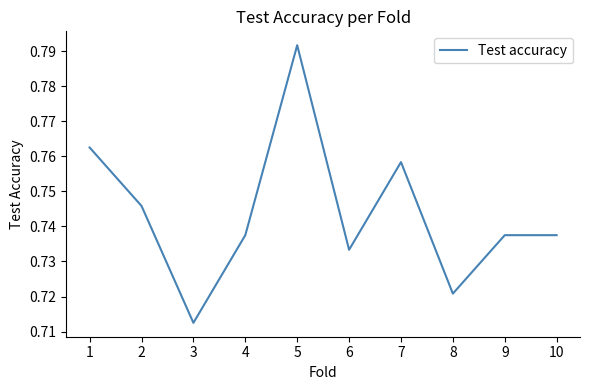

Which label corresponds to the largest value in the chart?

5